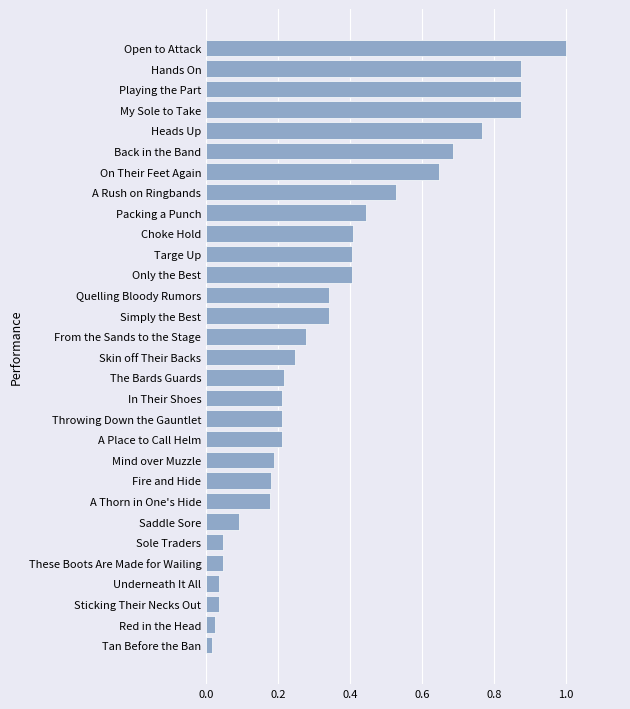

The value at Sticking Their Necks Out is 0.1. True or false?

False